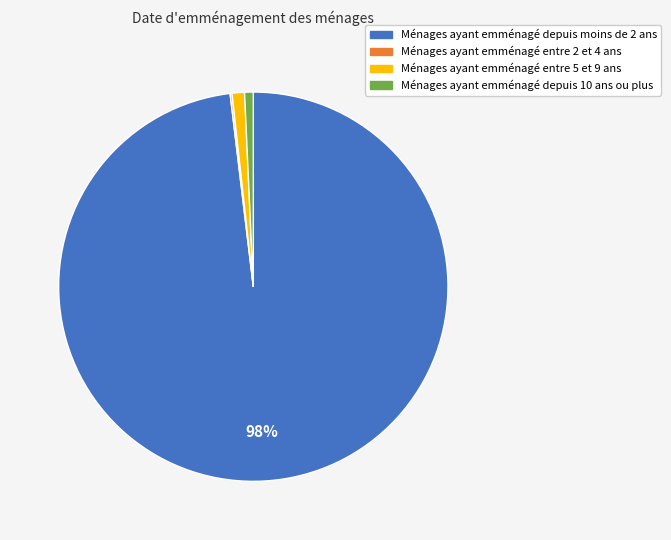

To the nearest percent, what is the average slice percentage?

25%